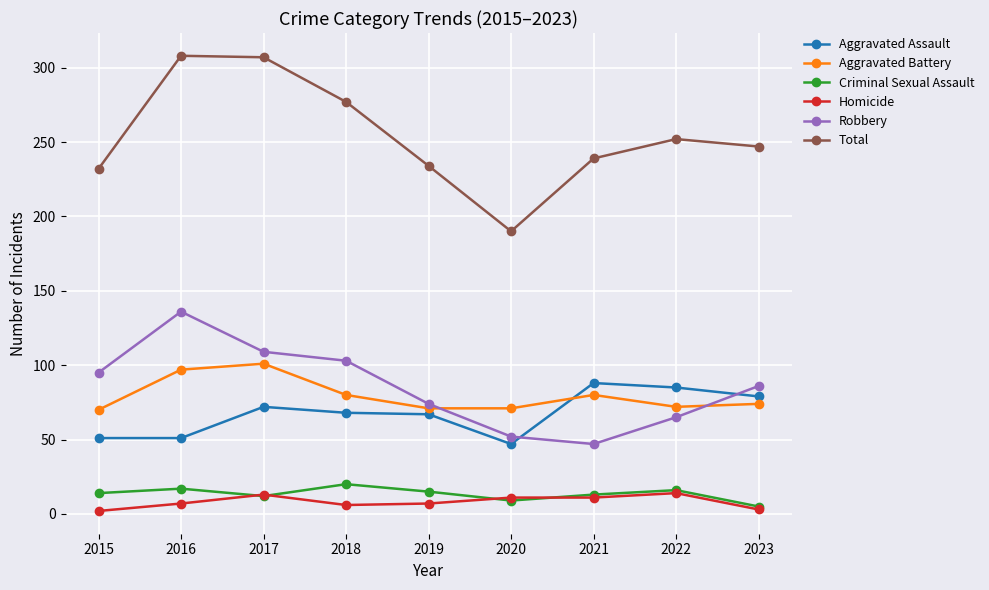

What is the average value of the Total series?

254